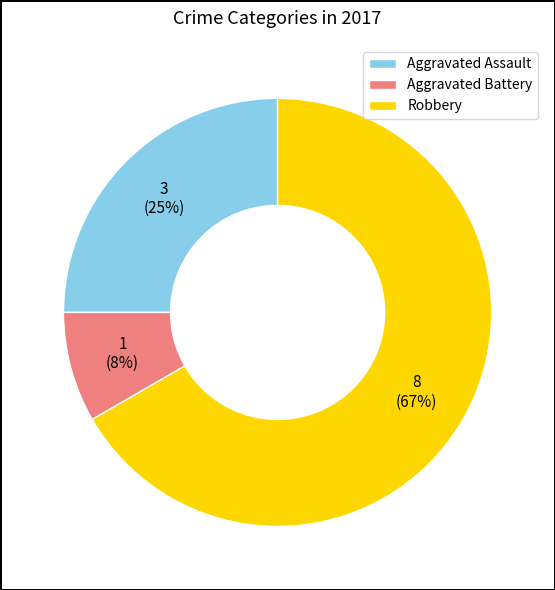

Is it true that Robbery is 78% of the pie?

False